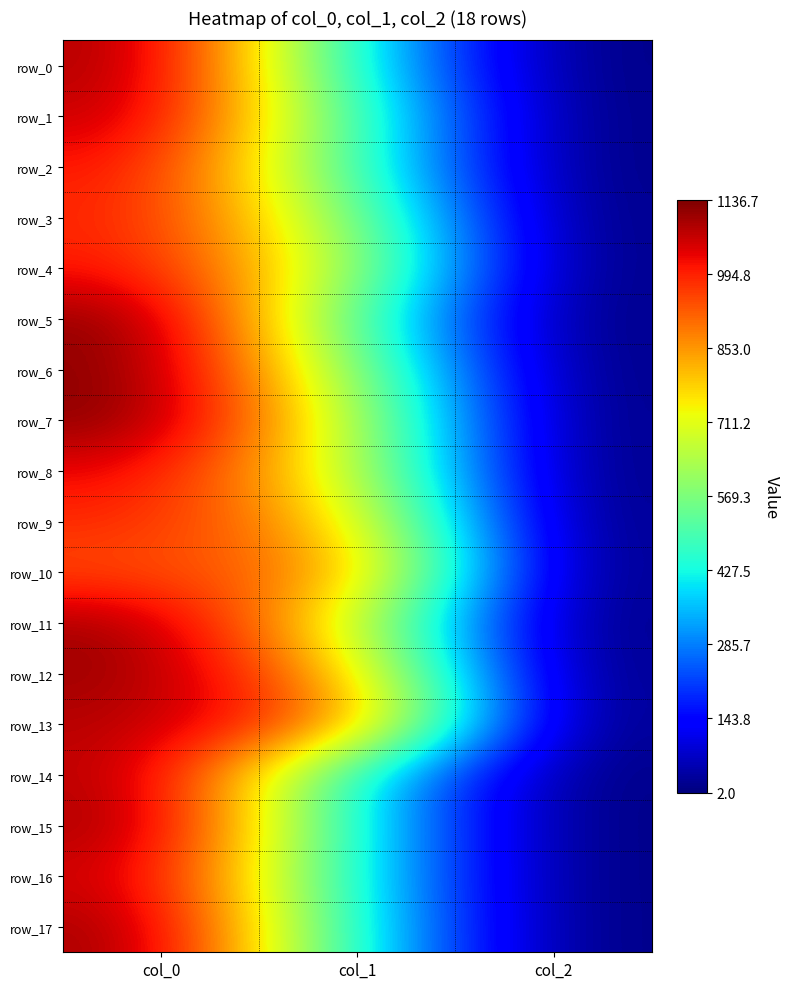

Which series has the largest total across all categories?

row_13